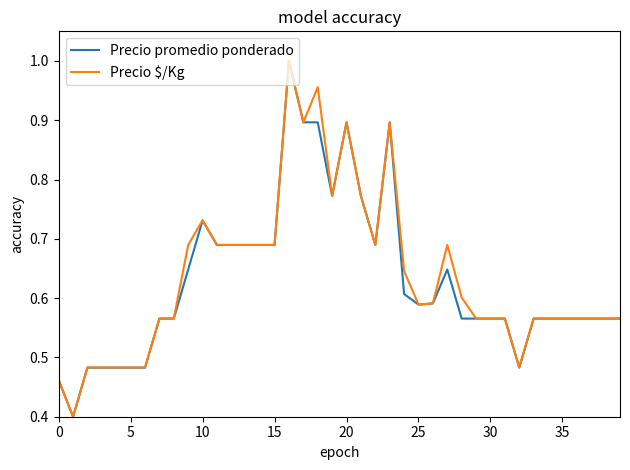

What is the minimum value shown in the chart?

0.4